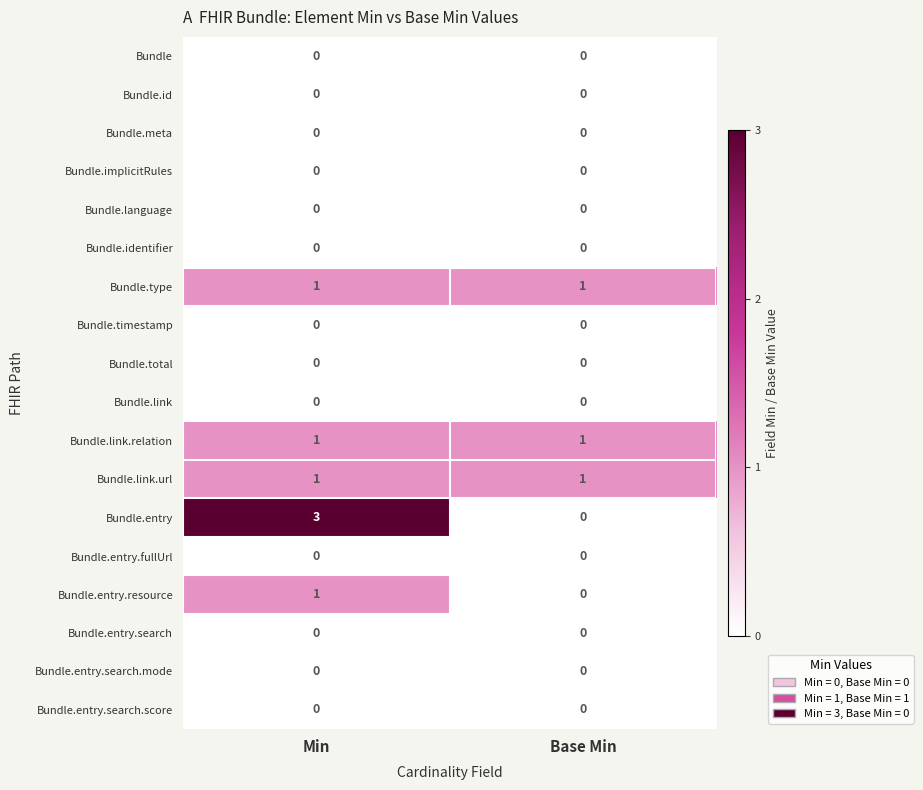

Which series has the widest spread of values?

Bundle.entry